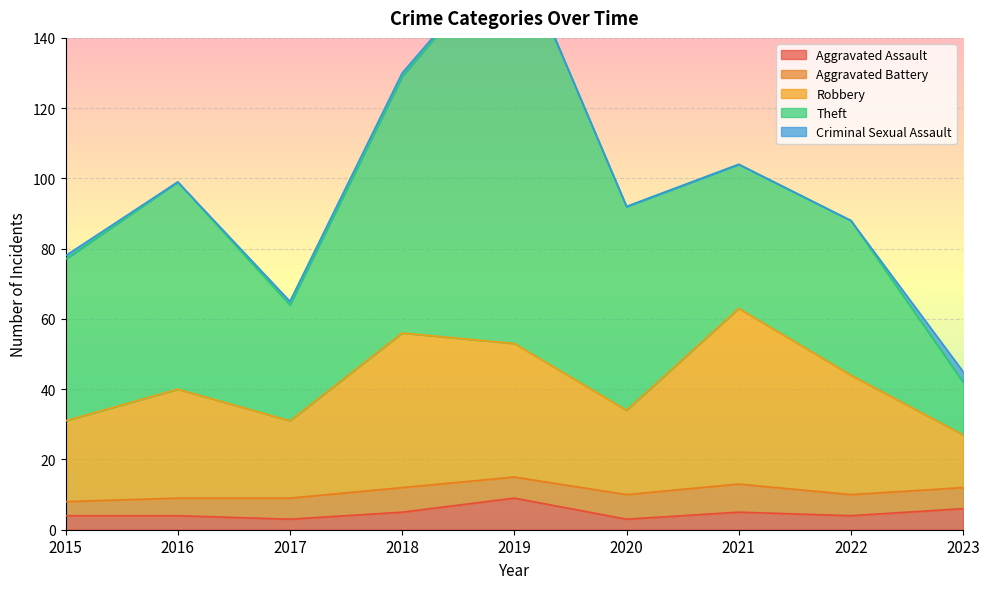

At which category does Robbery reach its first local peak?

2016